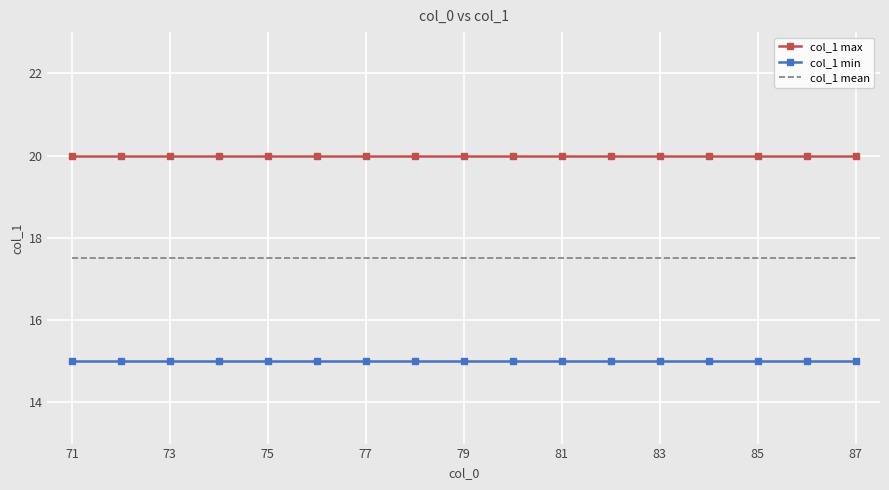

Which series has the largest total across all categories?

col_1 max